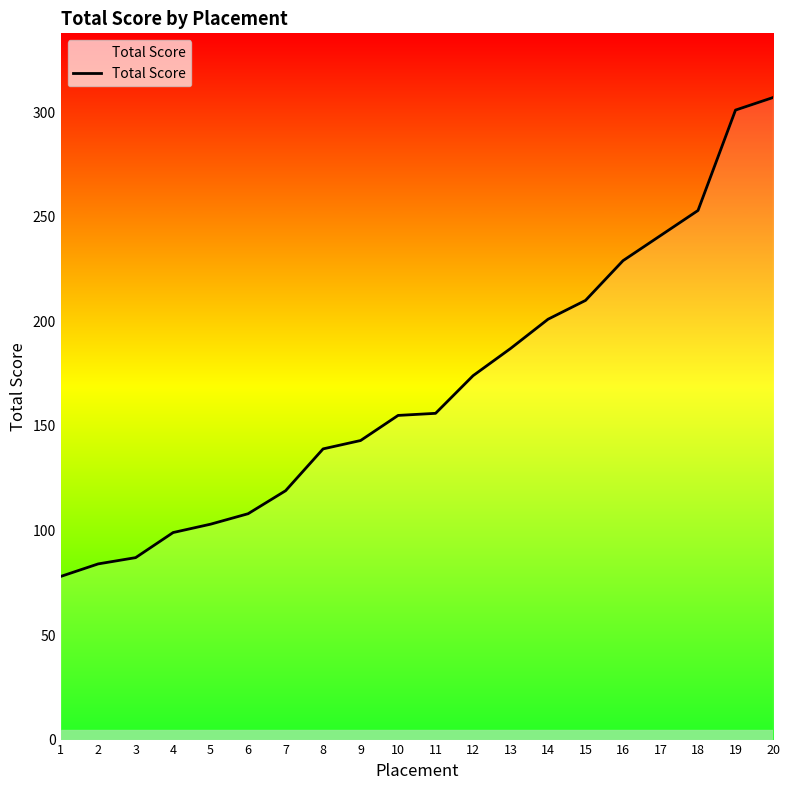

What is the smallest value displayed?

78